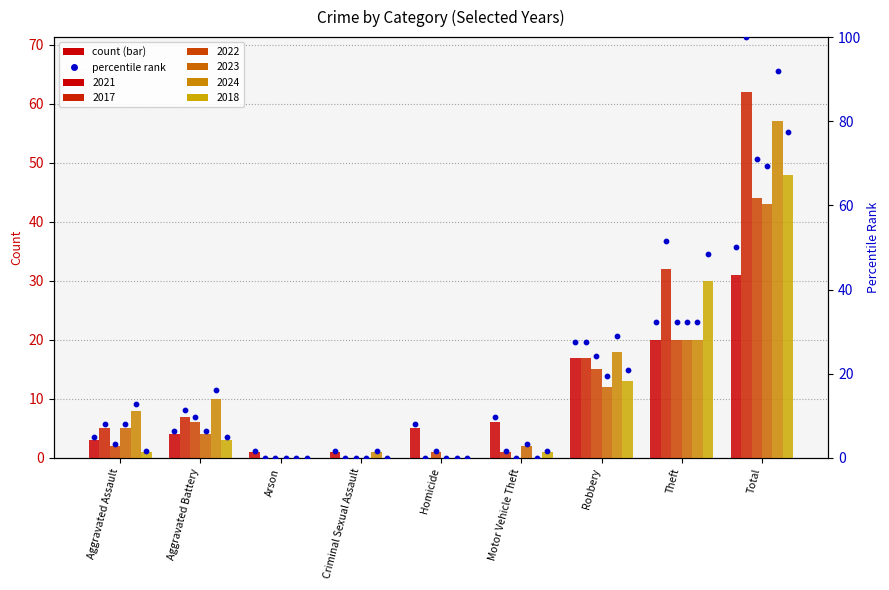

What is the total value across all series at Arson?

1